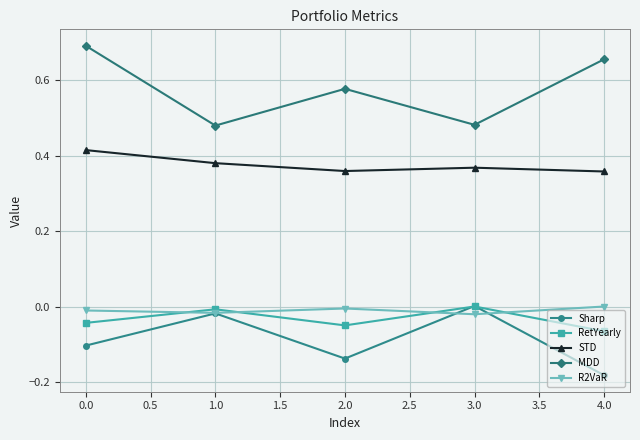

At how many categories does at least one series exceed 0?

5